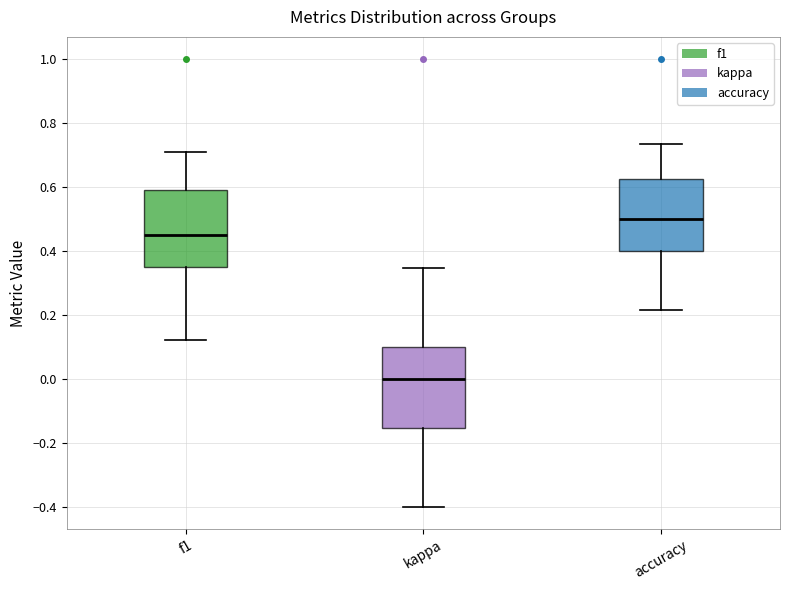

Reading left to right, read every box against the y-axis: the position of its median line, the range the box covers, and the ends of its whiskers. The values are not printed on the chart, so give them approximately, as read against the axis.

f1: median 0.44, box 0.36 to 0.60, whiskers 0.12 to 0.70
kappa: median 0.00, box -0.16 to 0.10, whiskers -0.40 to 0.34
accuracy: median 0.50, box 0.40 to 0.62, whiskers 0.22 to 0.74